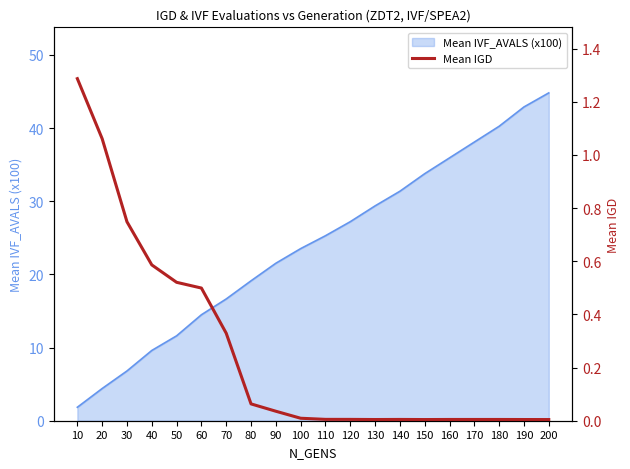

True or false: there are more than 2 points higher than both neighbors.

False